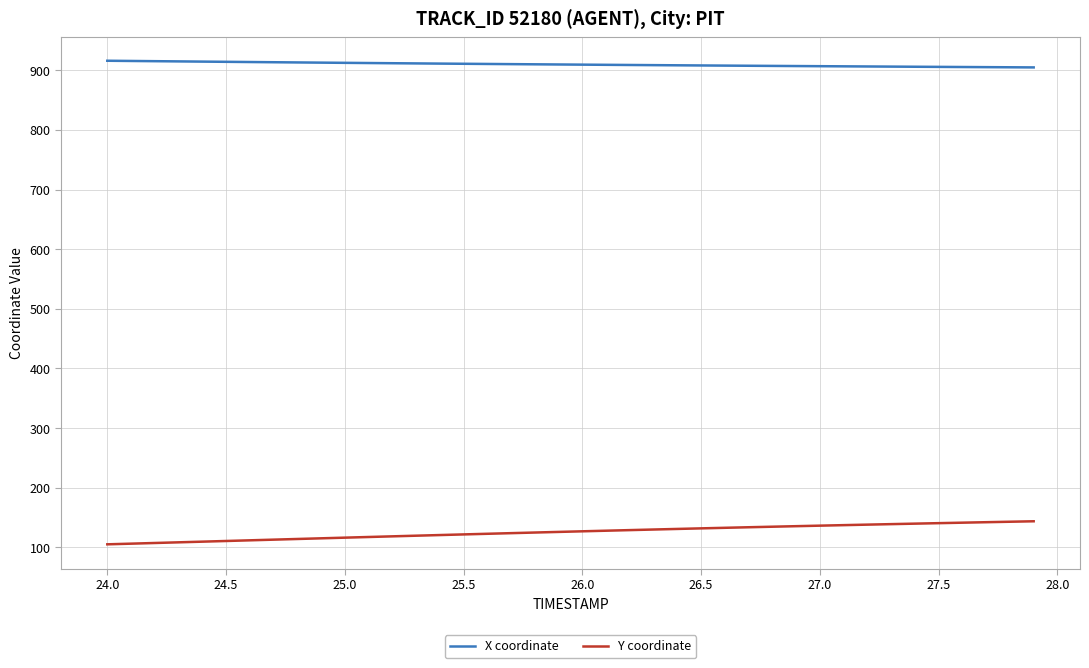

Does the chart have visible grid lines?

Yes